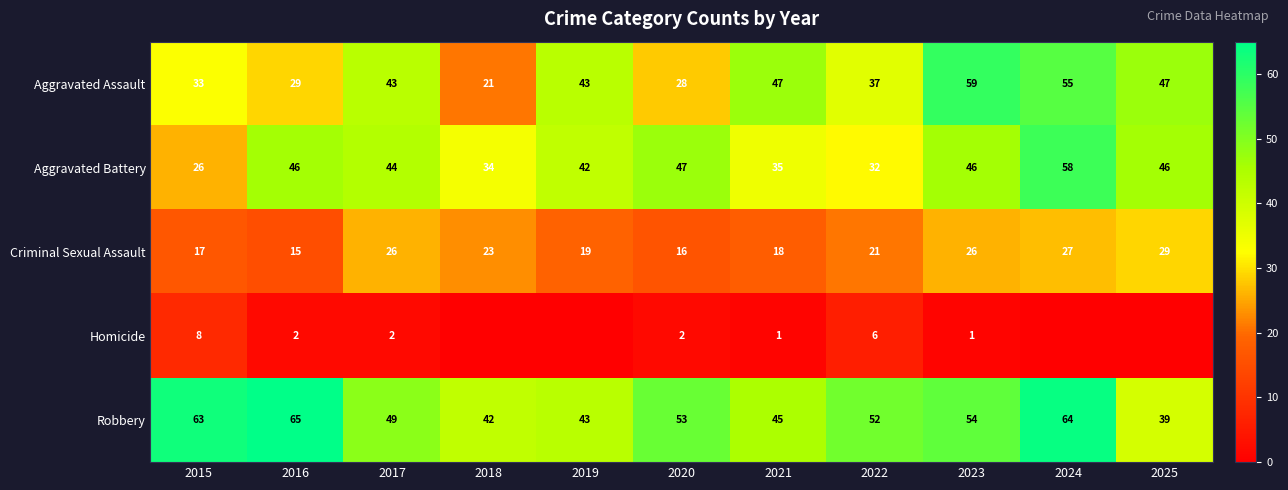

How many values in the Aggravated Battery series are below 44?

5